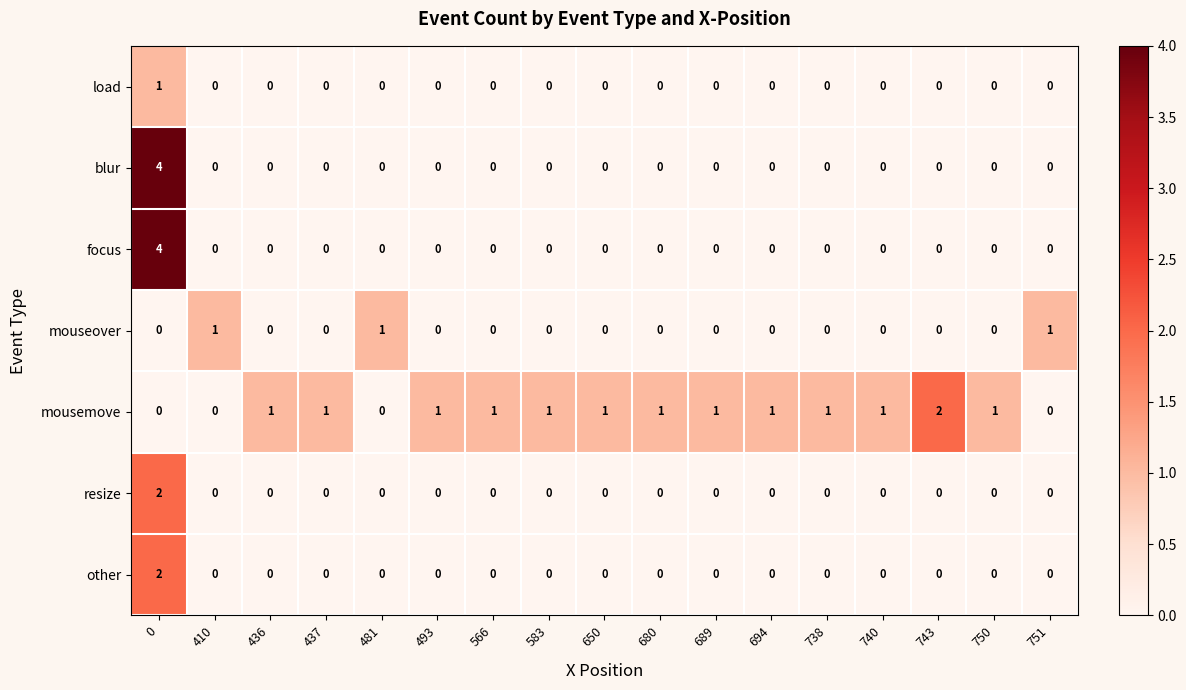

What is the difference between the maximum and second lowest values in the blur series?

4